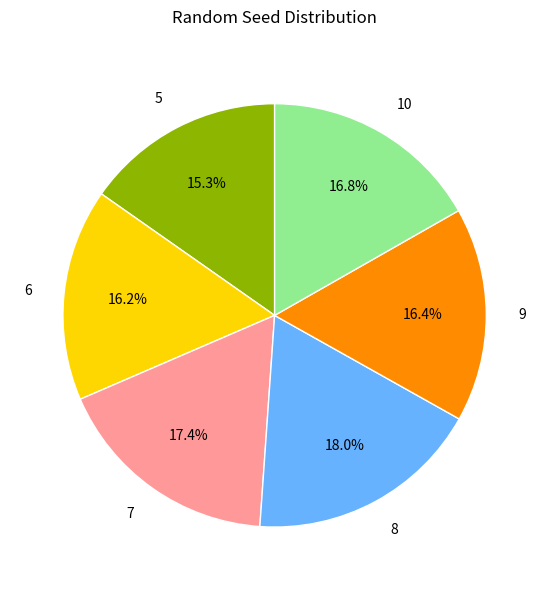

What is the ratio of the value at 9 to the value at 8?

0.9